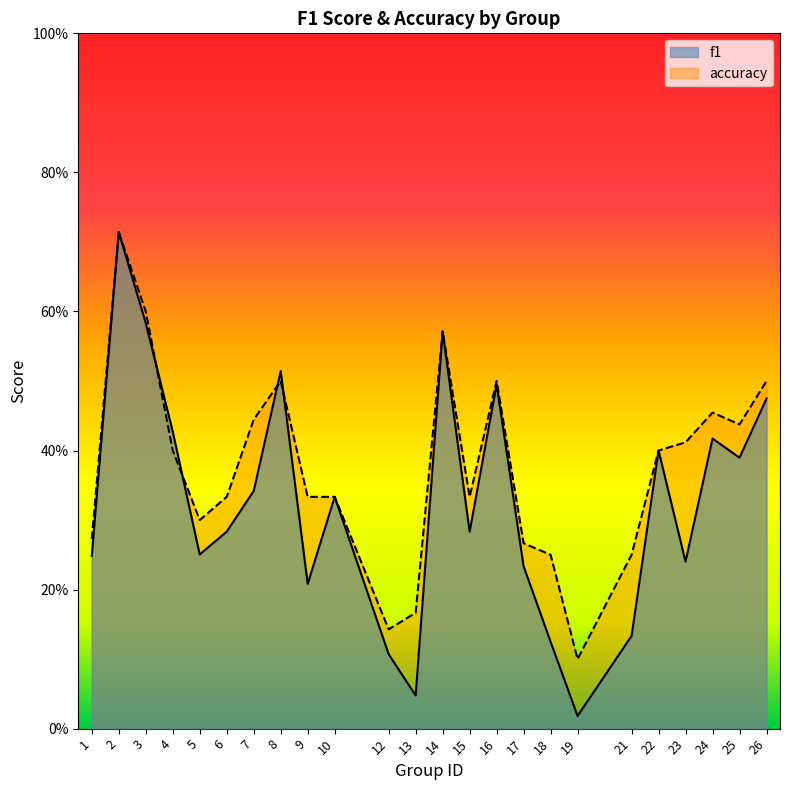

In f1, how many points are higher than both neighbors (excluding endpoints)?

7